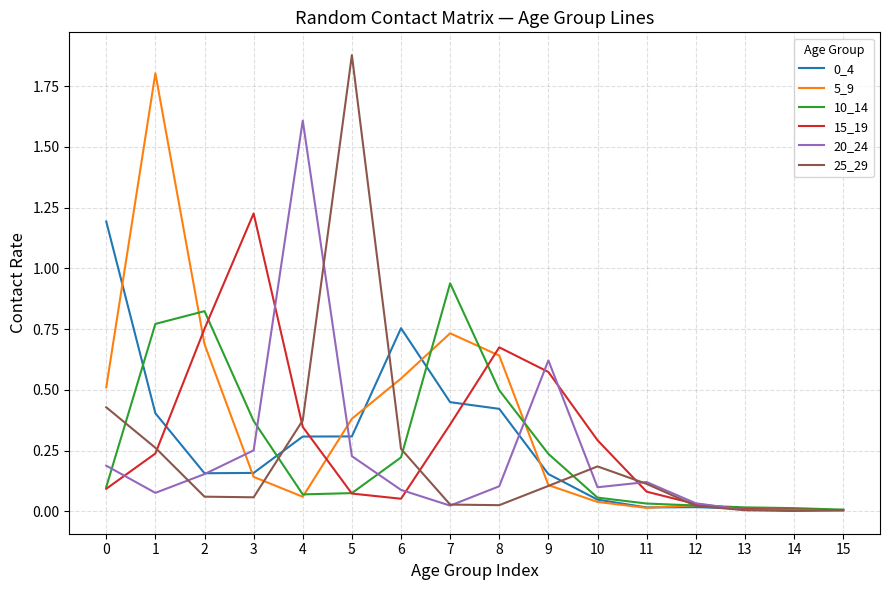

True or false: 5_9 has a value of 0.1 at 9.

True